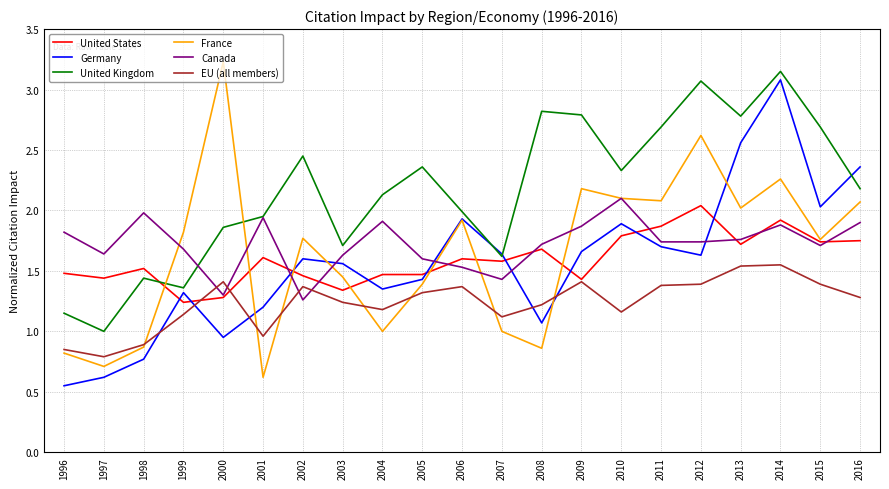

Rank the series by their maximum value, from highest to lowest.

France, United Kingdom, Germany, Canada, United States, EU (all members)